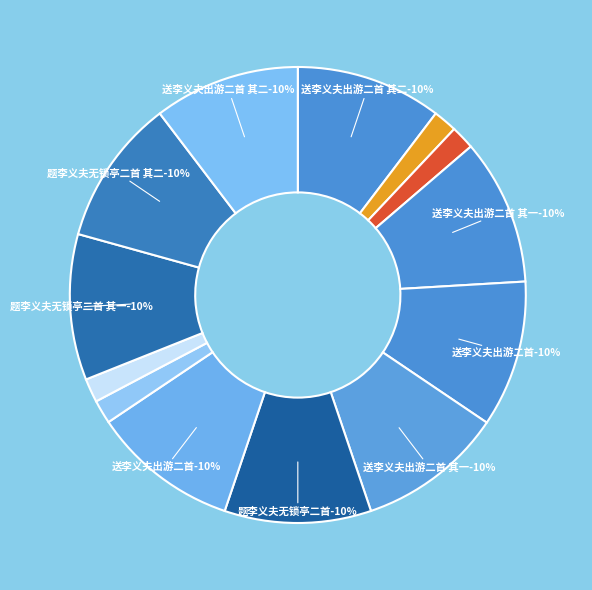

Which category has the biggest portion of the pie?

题李义夫无锁亭二首